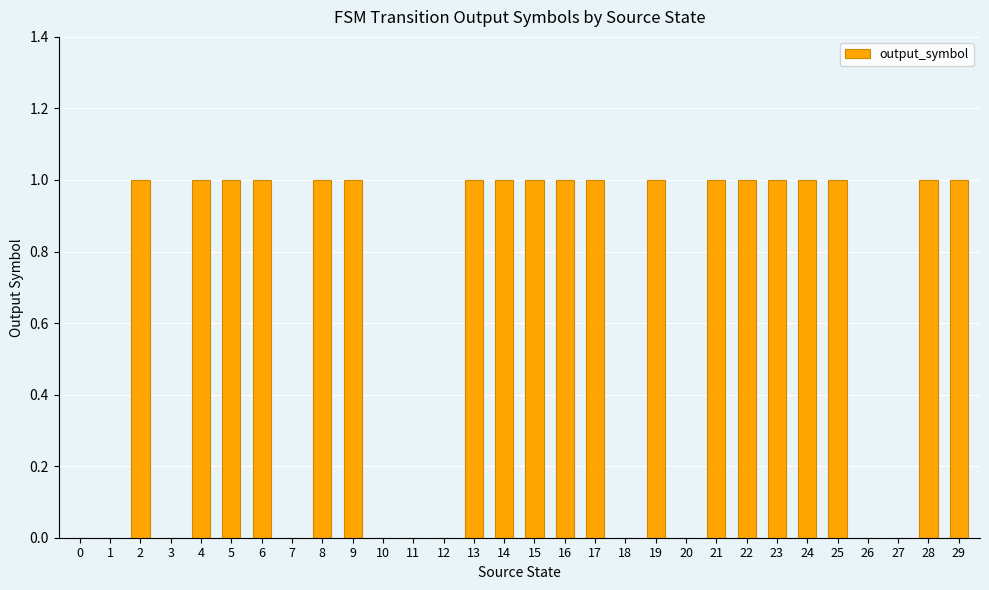

Reading right to left, what are all the values shown in this chart?

29=1	28=1	27=0	26=0	25=1	24=1	23=1	22=1	21=1	20=0	19=1	18=0	17=1	16=1	15=1	14=1	13=1	12=0	11=0	10=0	9=1	8=1	7=0	6=1	5=1	4=1	3=0	2=1	1=0	0=0